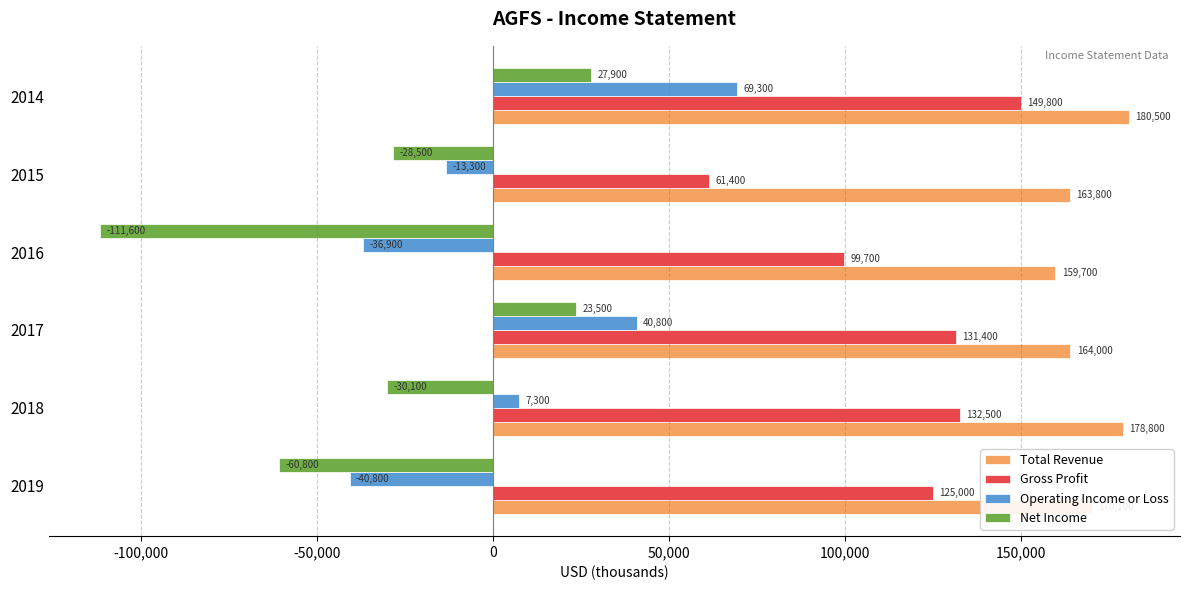

How many data points in Total Revenue are less than 170100?

3